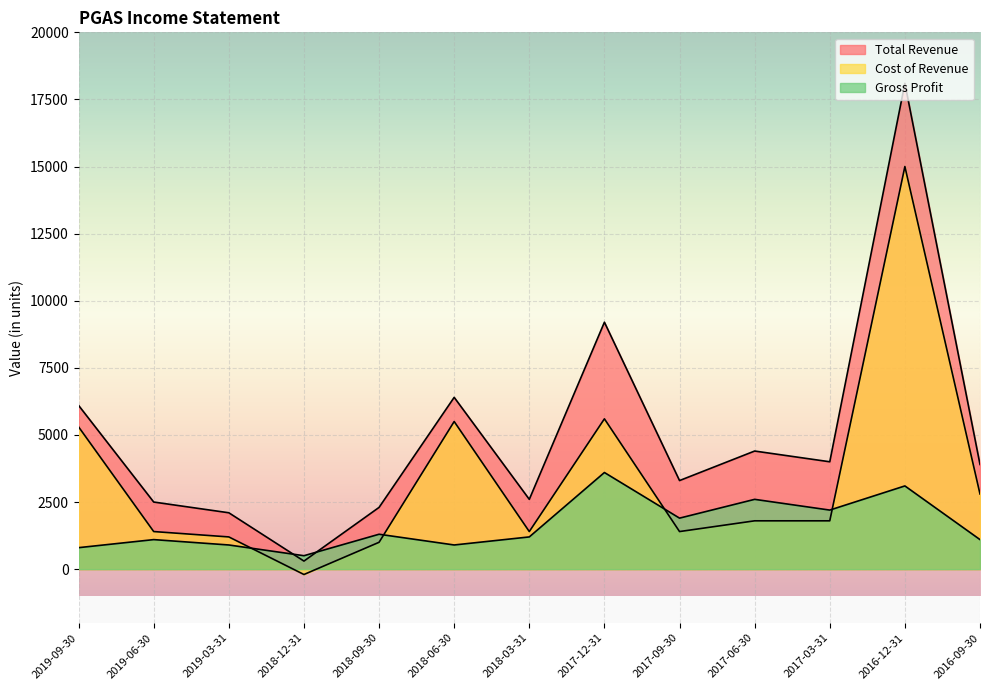

What is the value of the Total Revenue point at the 10th from the left?

4400